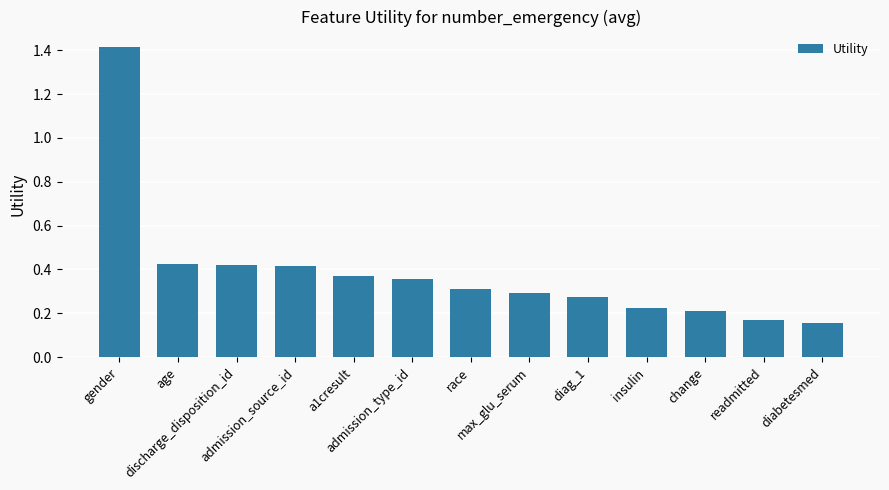

What is the greatest value displayed?

1.4